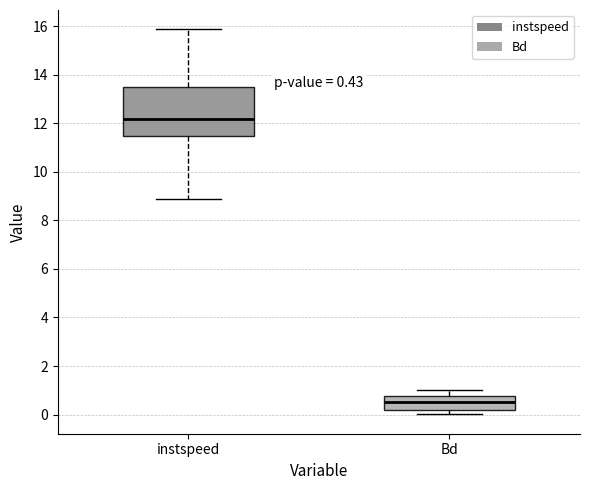

Comparing the boxes themselves (not the whiskers), which one is the tallest?

instspeed